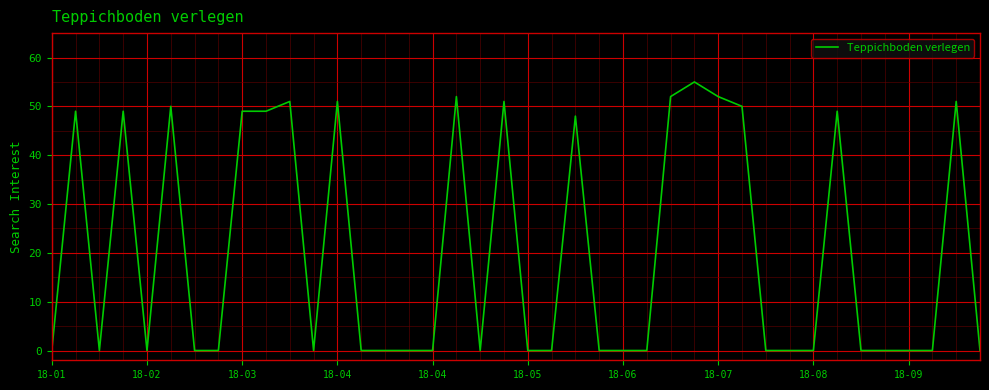

What is the greatest value displayed?

55